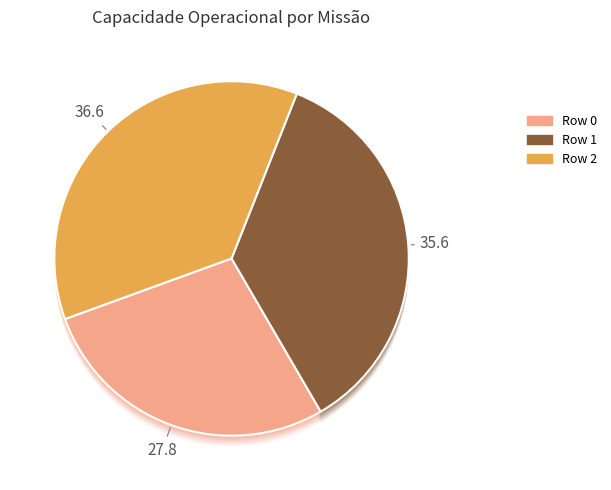

Combined, do Row 1 and Row 0 account for over 50%?

Yes